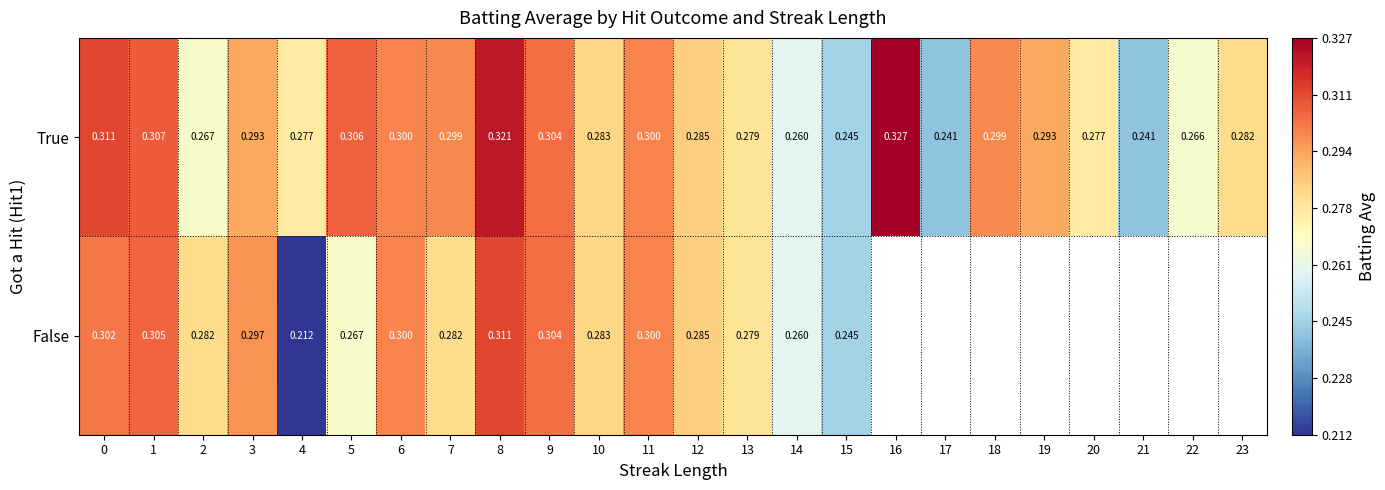

Count the number of data series in this chart.

2